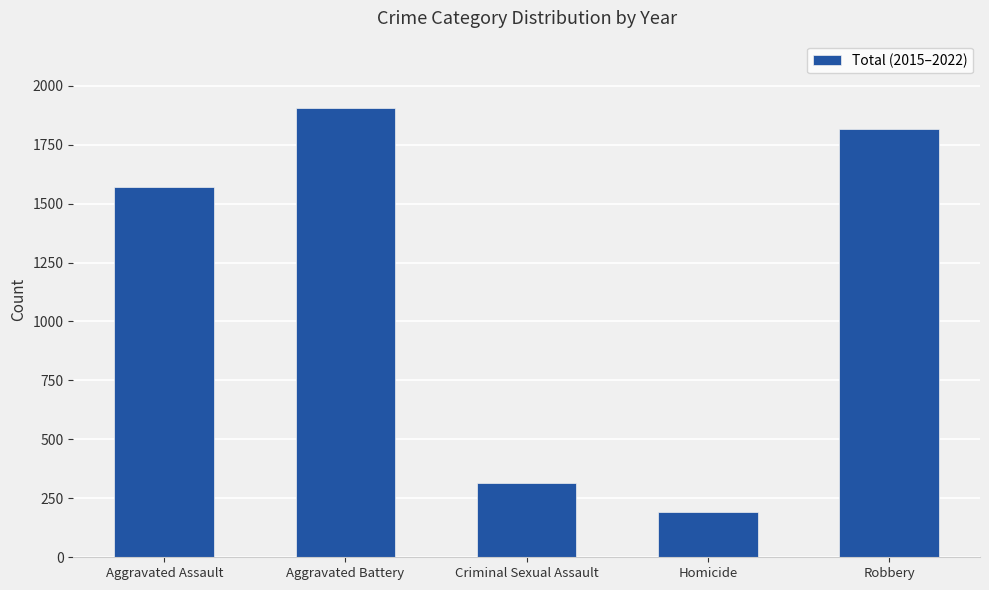

How many series are shown in this chart?

1